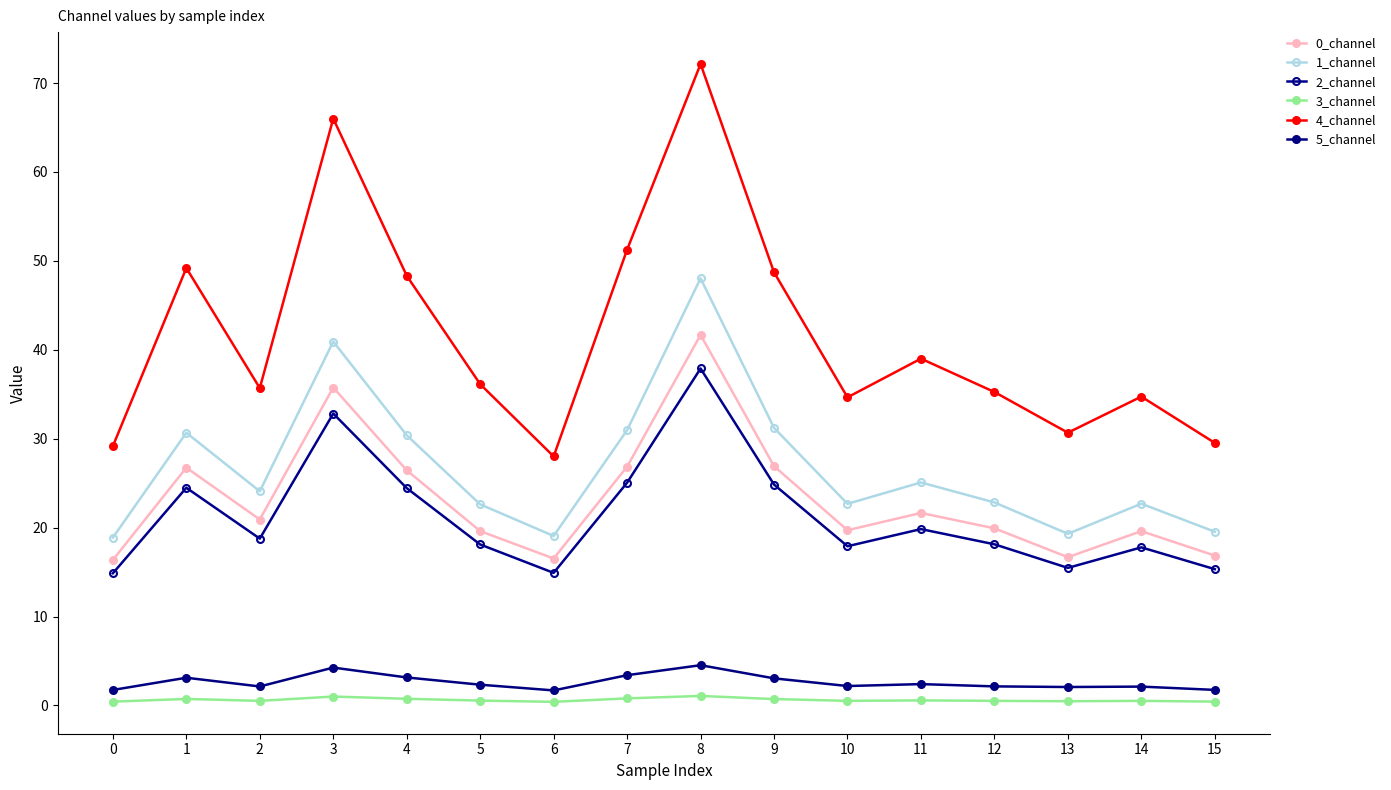

Reading left to right, list all the values displayed in this chart.

0_channel: 16.4	26.7	20.9	35.8	26.4	19.6	16.5	26.9	41.7	26.9	19.7	21.6	19.9	16.7	19.6	16.9
1_channel: 18.9	30.7	24.1	40.9	30.4	22.6	19.1	31.0	48.0	31.2	22.7	25.1	22.8	19.3	22.7	19.5
2_channel: 14.9	24.5	18.8	32.8	24.4	18.1	14.9	25.1	37.9	24.8	17.9	19.8	18.1	15.5	17.8	15.3
3_channel: 0.4	0.7	0.5	1.0	0.7	0.5	0.4	0.8	1.1	0.7	0.5	0.6	0.5	0.5	0.5	0.4
4_channel: 29.2	49.2	35.7	66.0	48.3	36.1	28.0	51.3	72.1	48.7	34.7	39.0	35.3	30.7	34.7	29.5
5_channel: 1.7	3.1	2.1	4.3	3.1	2.3	1.7	3.4	4.5	3.0	2.2	2.4	2.1	2.1	2.1	1.7